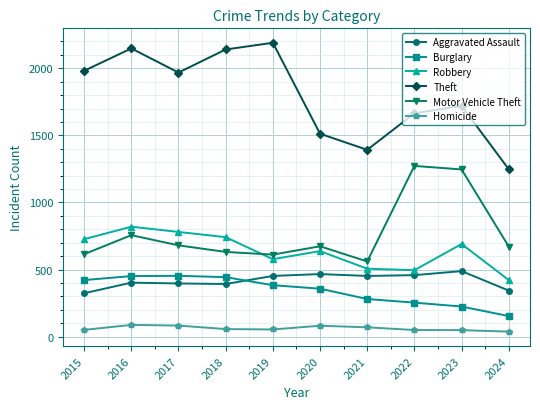

What is the difference between the maximum and minimum values in the Burglary series?

300